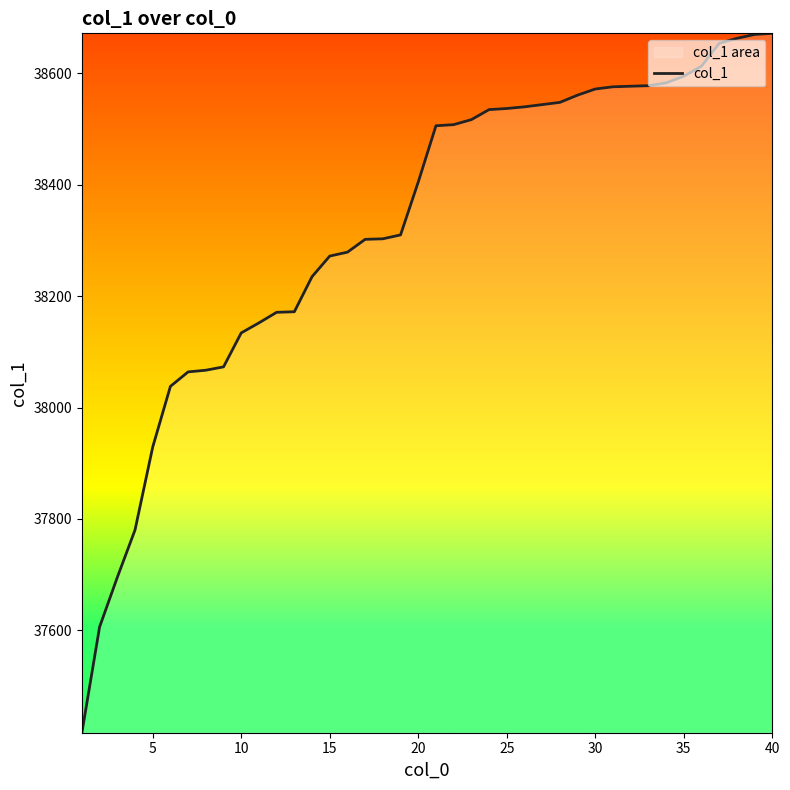

What is the sum of all values?

1532952